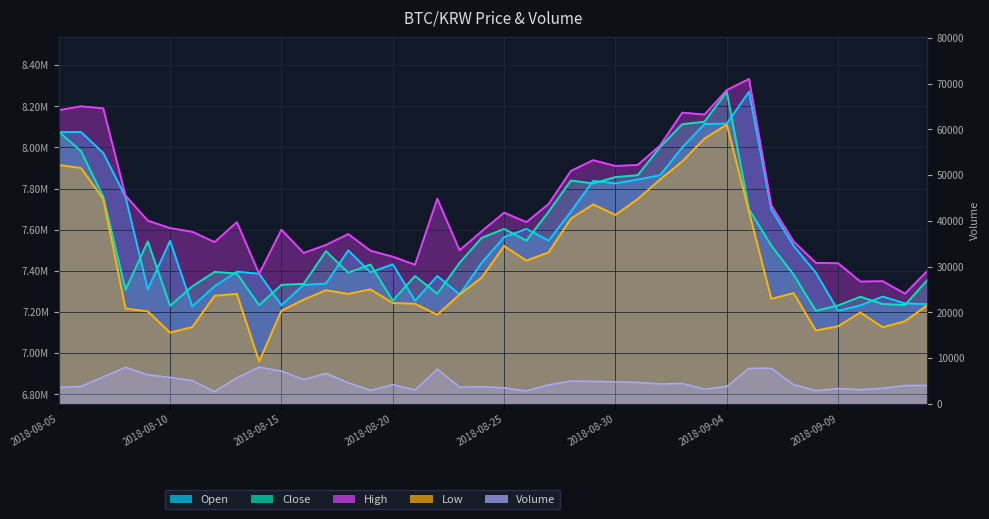

Reading left to right, extract all data points from this chart.

open: 8074000.0	8075000.0	7973000.0	7760000.0	7310000.0	7546000.0	7227000.0	7325000.0	7396000.0	7386000.0	7233000.0	7332000.0	7338000.0	7500000.0	7393000.0	7432000.0	7255000.0	7375000.0	7286000.0	7440000.0	7564000.0	7604000.0	7547000.0	7688000.0	7838000.0	7825000.0	7844000.0	7865000.0	8000000.0	8114000.0	8116000.0	8271000.0	7698000.0	7522000.0	7391000.0	7206000.0	7232000.0	7275000.0	7242000.0	7238000.0
close: 8077000.0	7982000.0	7760000.0	7308000.0	7543000.0	7230000.0	7325000.0	7395000.0	7387000.0	7233000.0	7332000.0	7337000.0	7496000.0	7391000.0	7431000.0	7255000.0	7375000.0	7289000.0	7439000.0	7561000.0	7604000.0	7547000.0	7688000.0	7839000.0	7825000.0	7856000.0	7865000.0	8001000.0	8113000.0	8125000.0	8271000.0	7699000.0	7523000.0	7382000.0	7206000.0	7232000.0	7274000.0	7239000.0	7234000.0	7355000.0
high: 8181000.0	8200000.0	8190000.0	7766000.0	7644000.0	7608000.0	7590000.0	7540000.0	7637000.0	7386000.0	7600000.0	7487000.0	7526000.0	7579000.0	7498000.0	7469000.0	7430000.0	7751000.0	7500000.0	7593000.0	7683000.0	7637000.0	7725000.0	7886000.0	7938000.0	7910000.0	7915000.0	8009000.0	8169000.0	8160000.0	8279000.0	8333000.0	7718000.0	7543000.0	7439000.0	7437000.0	7348000.0	7350000.0	7289000.0	7399000.0
low: 7915000.0	7900000.0	7750000.0	7217000.0	7203000.0	7100000.0	7127000.0	7279000.0	7288000.0	6960000.0	7206000.0	7260000.0	7306000.0	7288000.0	7310000.0	7244000.0	7240000.0	7187000.0	7285000.0	7368000.0	7521000.0	7450000.0	7490000.0	7654000.0	7723000.0	7672000.0	7749000.0	7844000.0	7932000.0	8043000.0	8111000.0	7687000.0	7264000.0	7292000.0	7110000.0	7131000.0	7198000.0	7126000.0	7155000.0	7233000.0
volume: 3578.8	3802.5	5910.2	7975.3	6342.1	5780.8	5066.9	2682.4	5711.1	8027.8	7158.8	5318.9	6653.0	4615.7	2929.0	4187.2	3037.6	7591.8	3662.2	3754.4	3491.7	2824.4	4135.0	4988.8	4912.1	4799.9	4687.3	4338.0	4460.5	3198.8	3811.9	7761.4	7776.4	4198.8	2881.5	3330.2	3089.3	3392.1	3994.1	4029.7